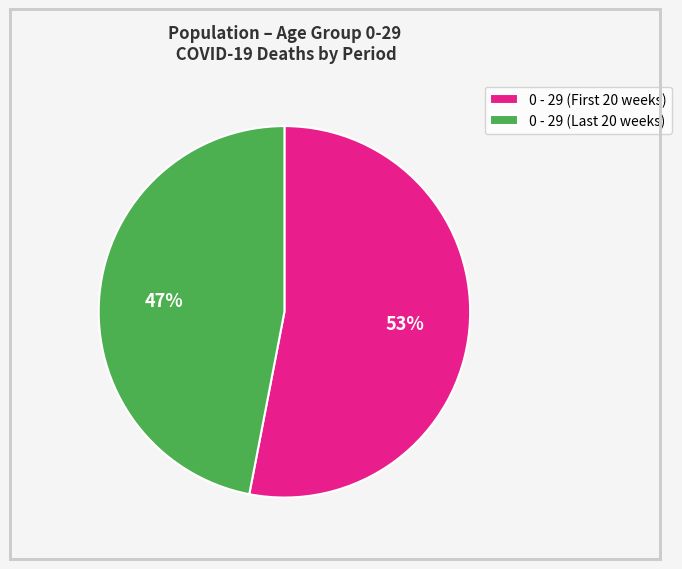

How many segments does this pie chart have?

2